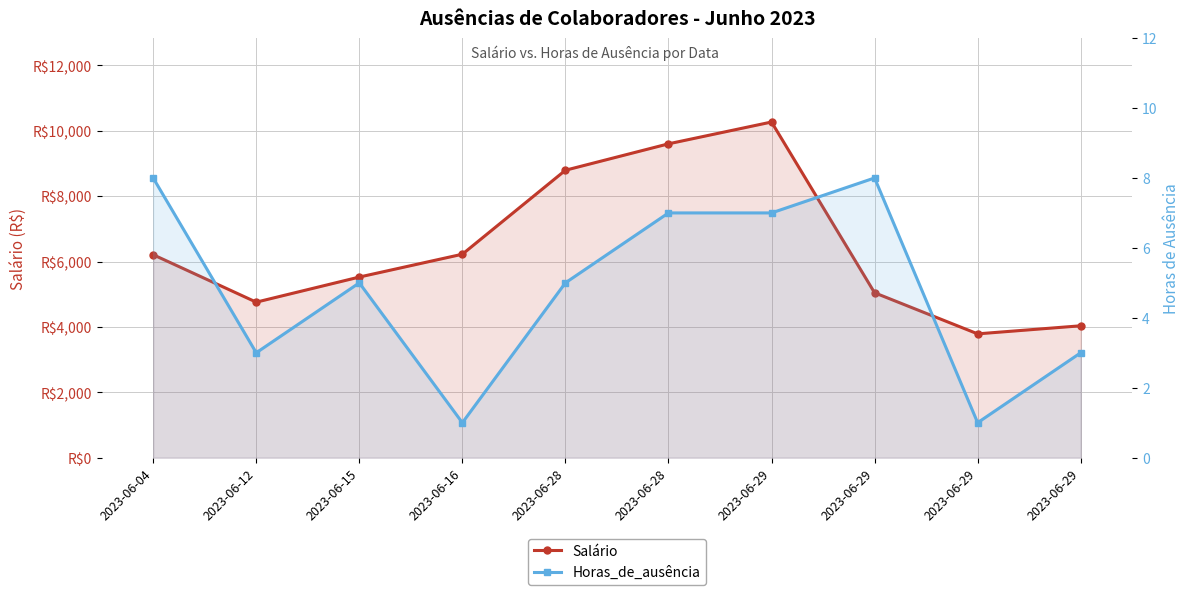

List the series in order of their overall mean, lowest first.

Horas_de_ausência, Salário